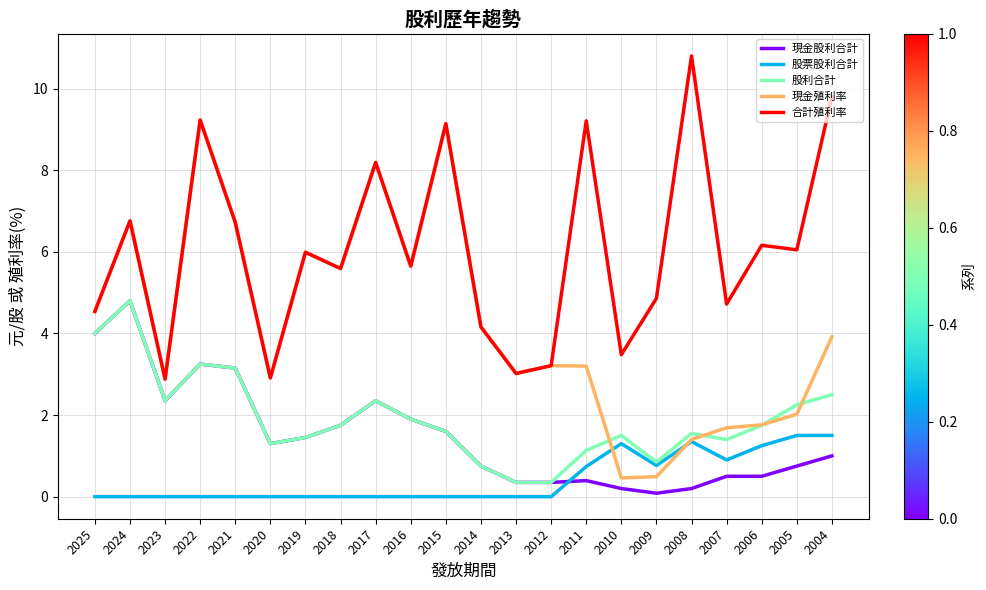

What is the total value across all series at 2018?

14.7